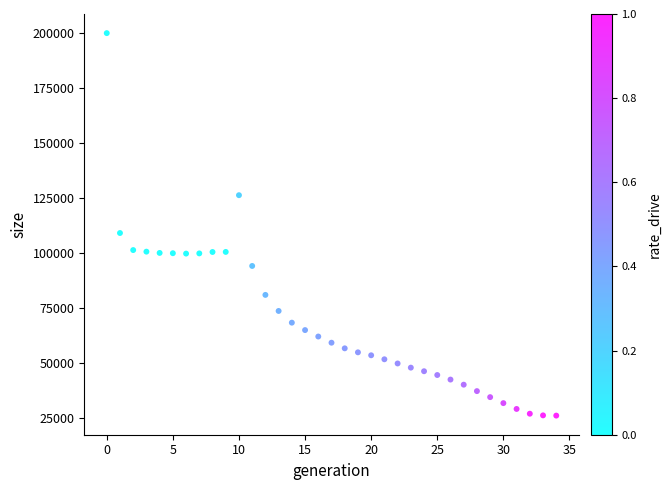

What Y value in the scatter plot is closest to 113030?

109091